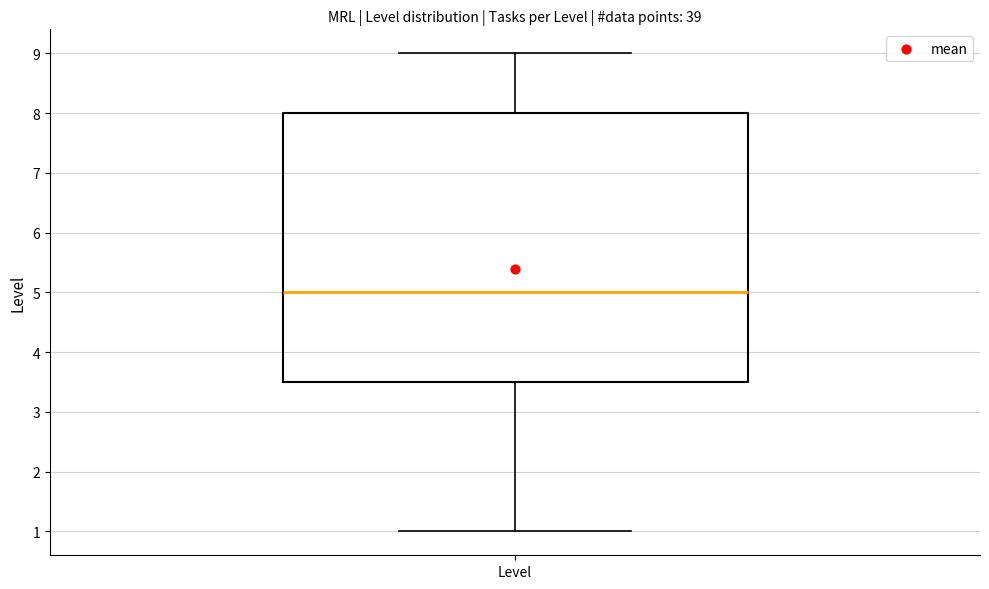

Where does the median line of the box for Level sit on the y-axis? The values are not printed on the chart, so give them approximately, as read against the axis.

5.0